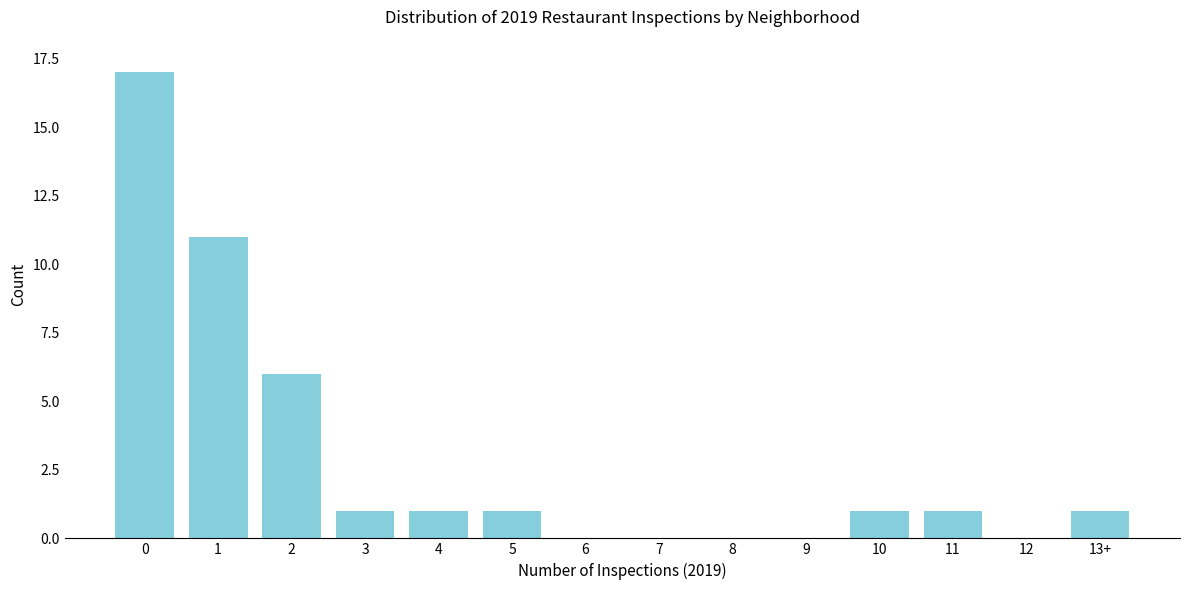

Reading left to right, extract all data points from this chart.

0=17	1=11	2=6	3=1	4=1	5=1	6=0	7=0	8=0	9=0	10=1	11=1	12=0	13+=1